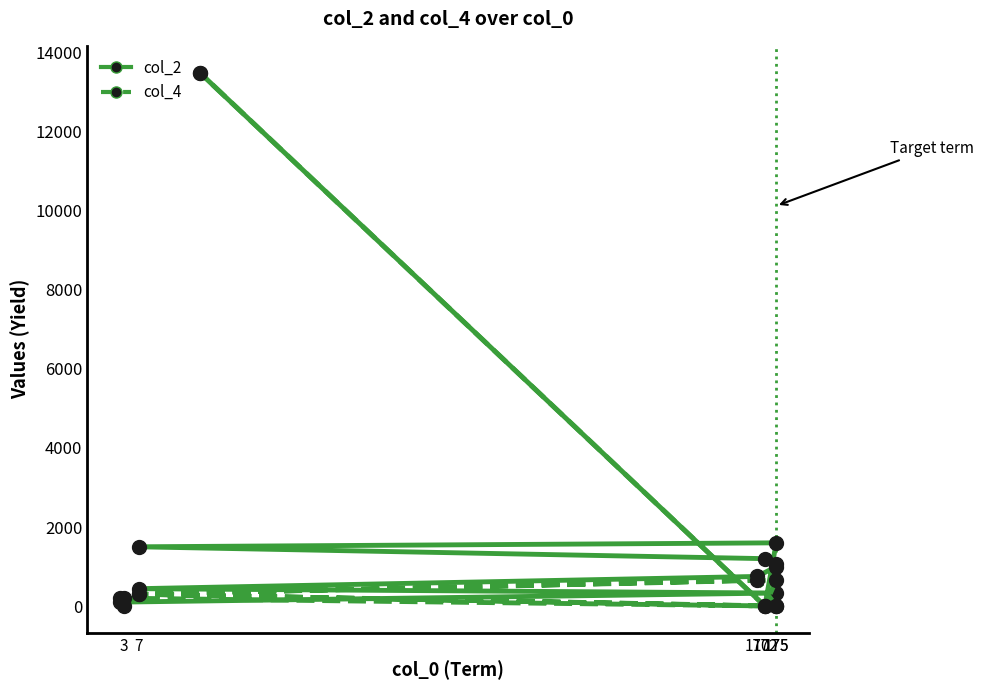

Is this an area chart (filled region under the line)?

No